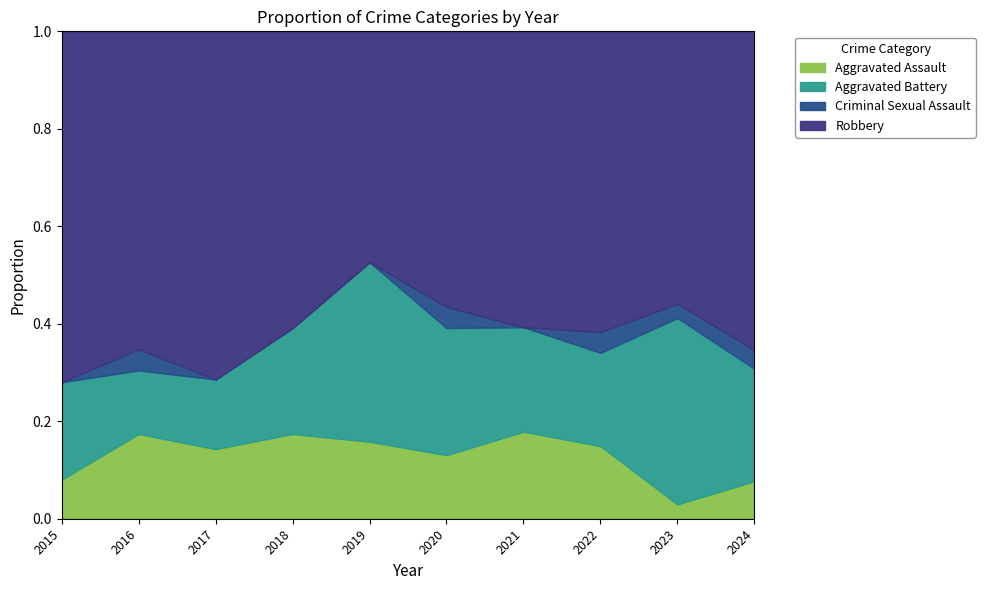

Rank the series at 2017 from highest to lowest value.

Robbery, Aggravated Assault, Aggravated Battery, Criminal Sexual Assault